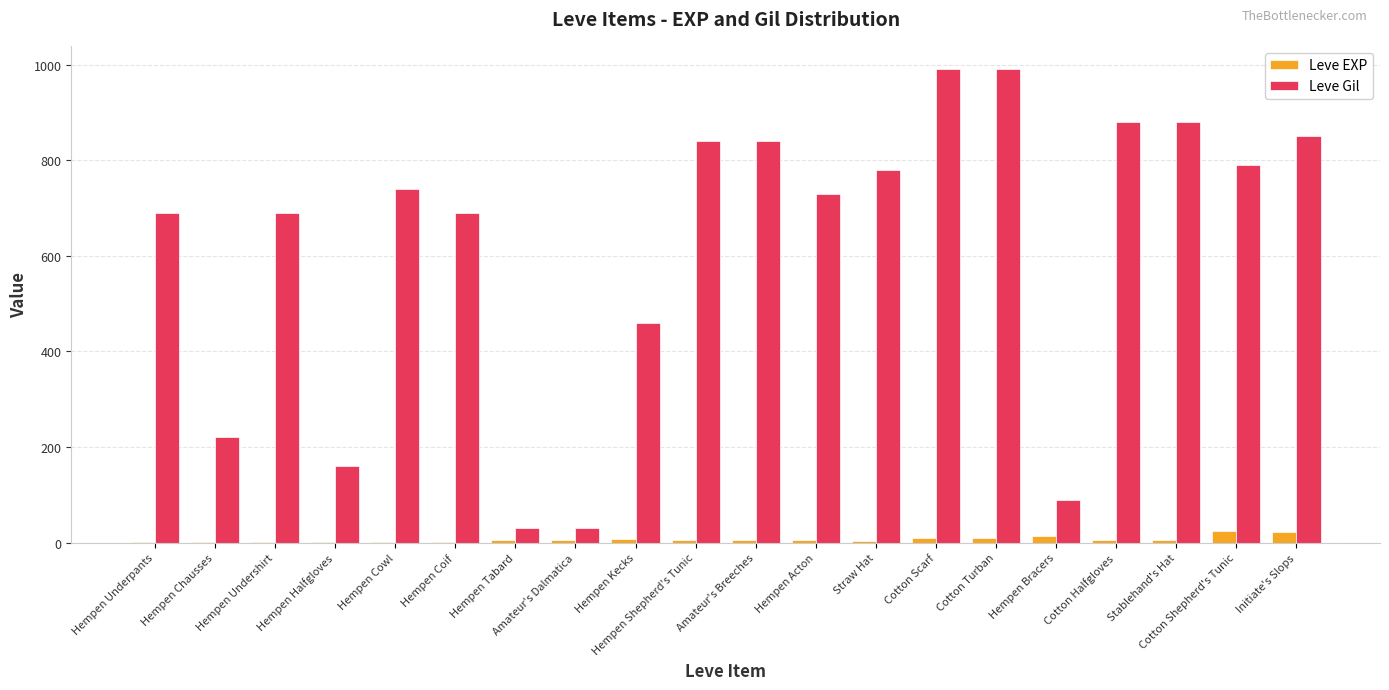

Where is Leve Gil nearest to the value 510?

Hempen Kecks